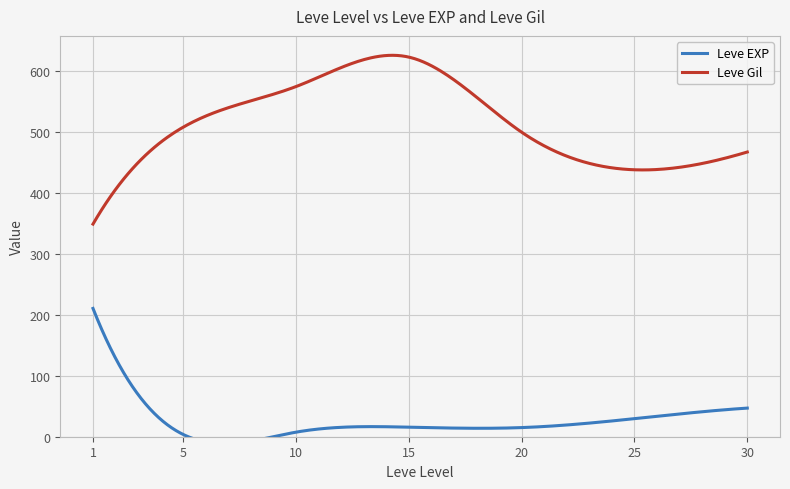

What is the maximum value for Leve Gil?

626.3